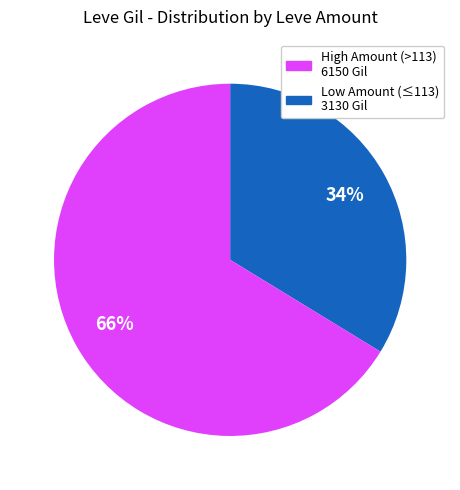

Is there a majority slice in this chart?

Yes